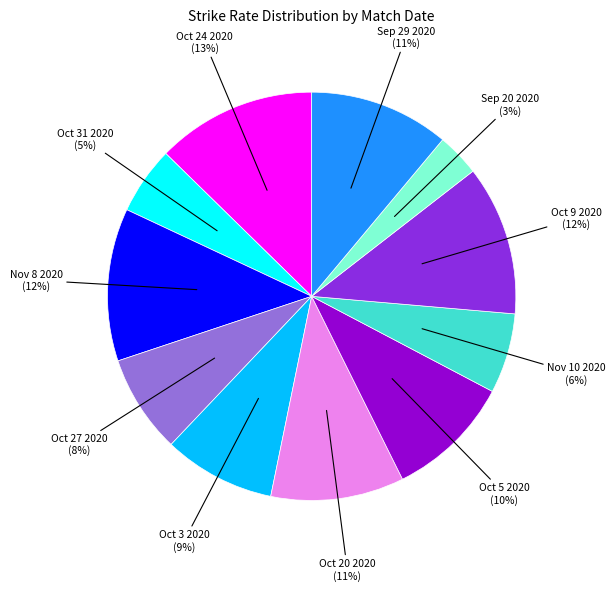

Does any single category account for the majority?

No